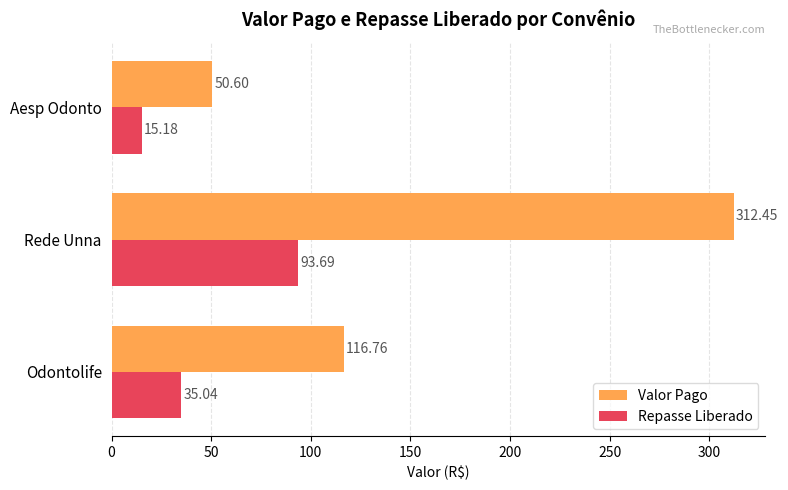

Rank the categories by Valor Pago value from highest to lowest.

Rede Unna, Odontolife, Aesp Odonto